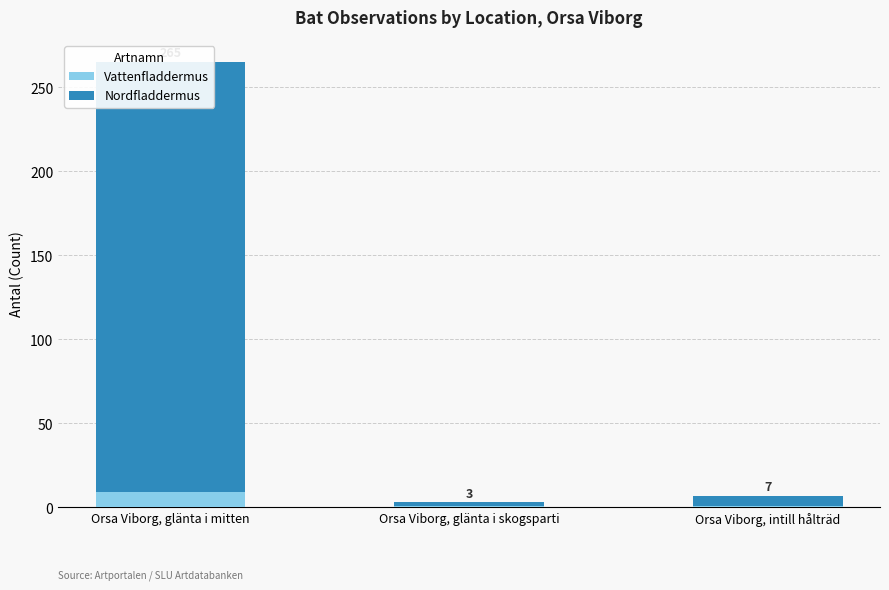

How many bars are there in each group?

2